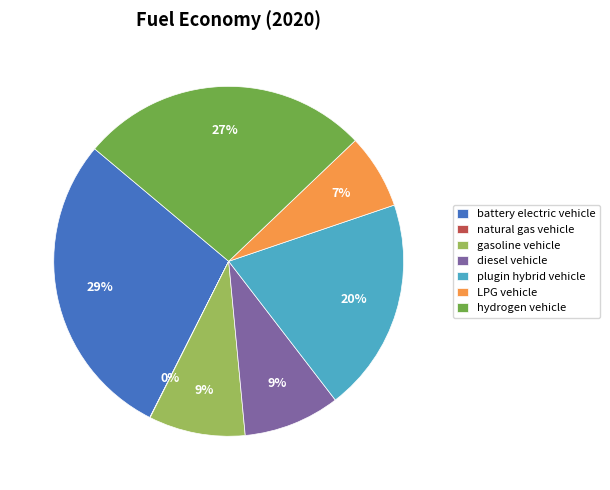

The LPG vehicle slice represents 7% of the pie. True or false?

True